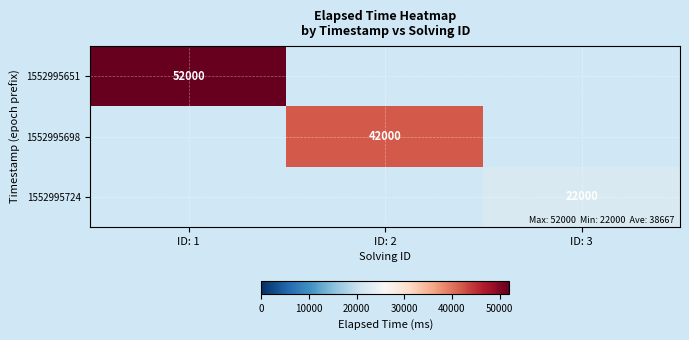

The value of 1552995651 at ID: 1 is 52000. True or false?

True